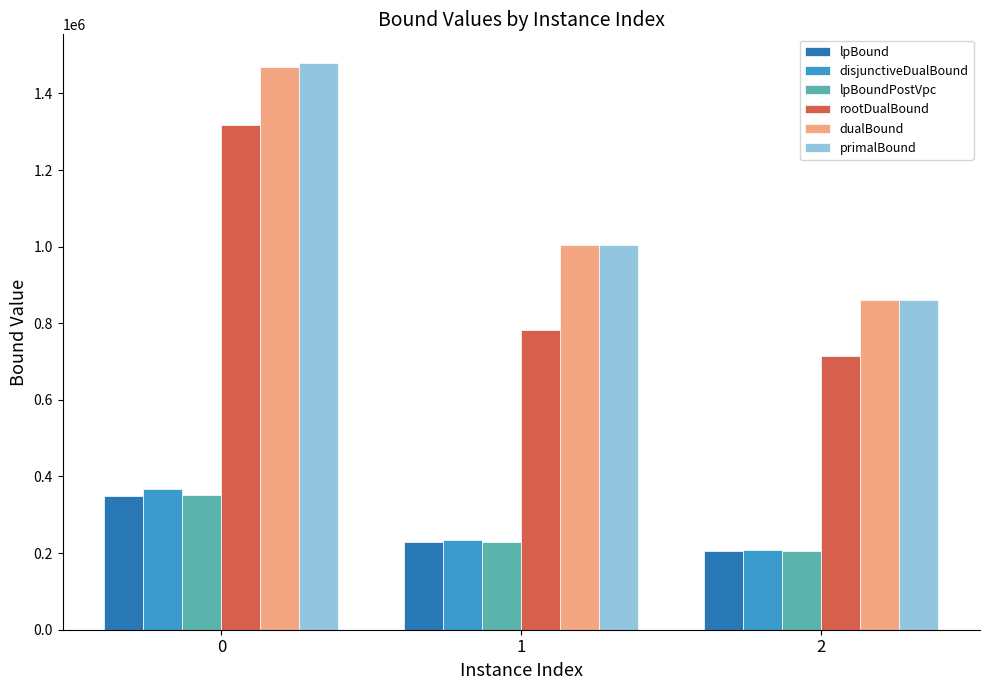

What is the difference between the second highest and minimum values in the disjunctiveDualBound series?

25538.5